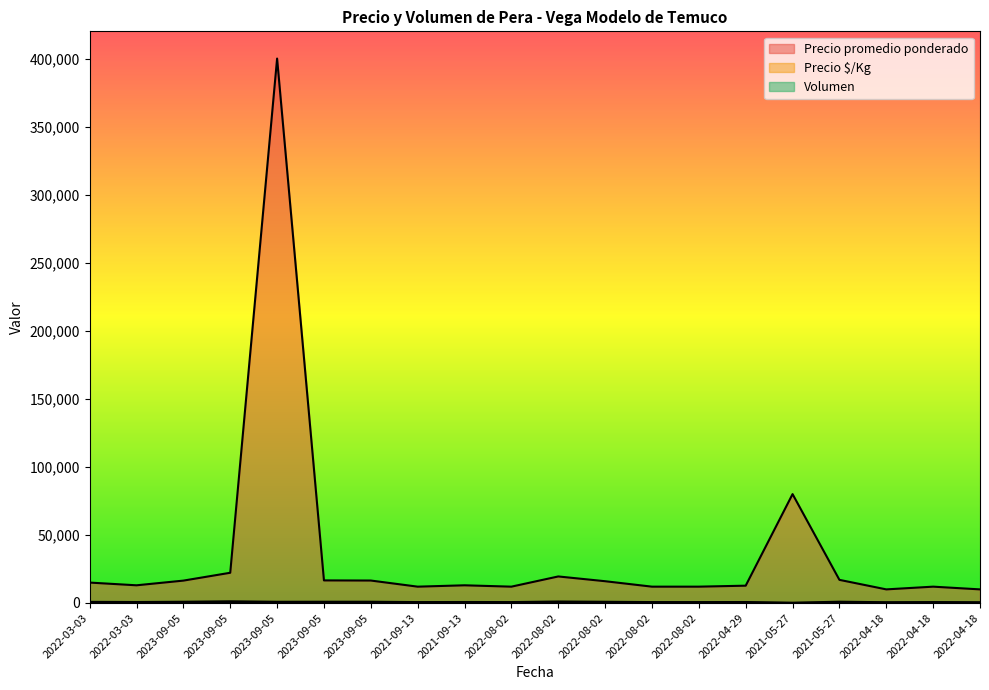

At which category is the sum across all series the highest?

2023-09-05